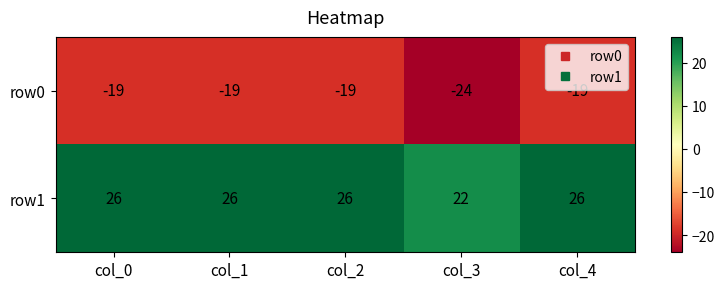

Which series has the largest total across all categories?

row1